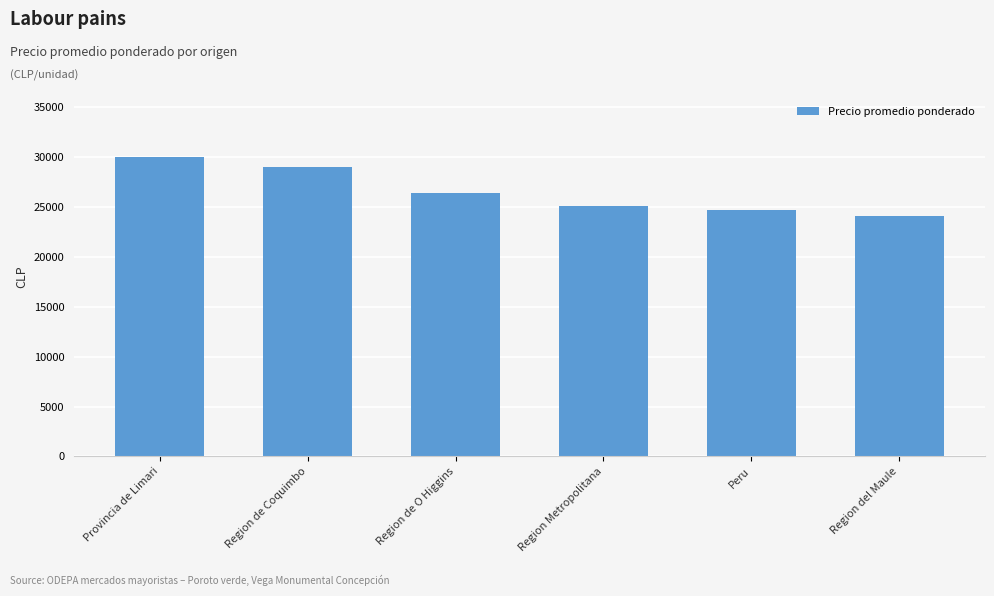

The chart shows a value of 24049 at Region del Maule. True or false?

True